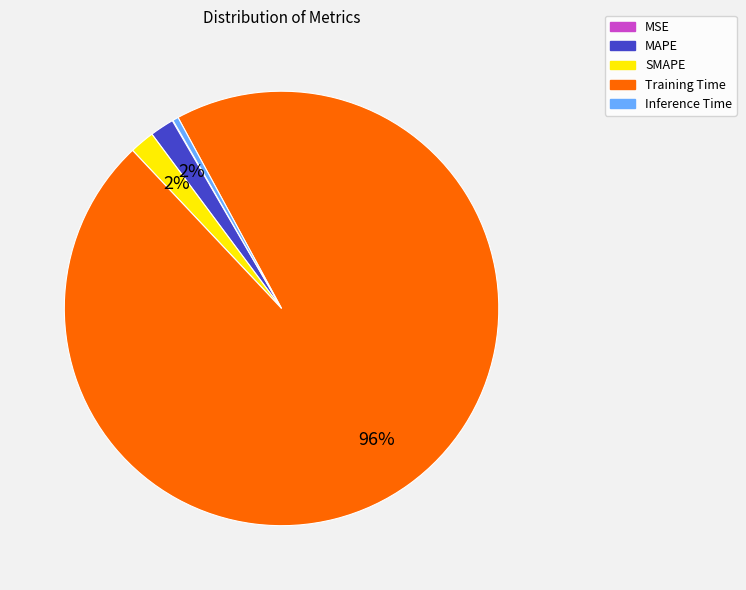

True or false: SMAPE accounts for 2% of the total.

True